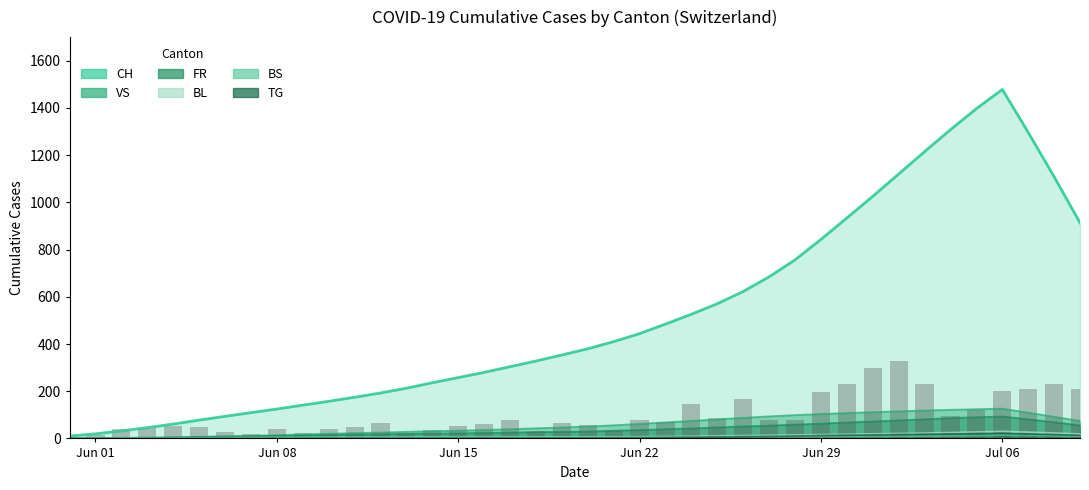

Which series changed the most between 2020-06-14 and 2020-06-18?

CH